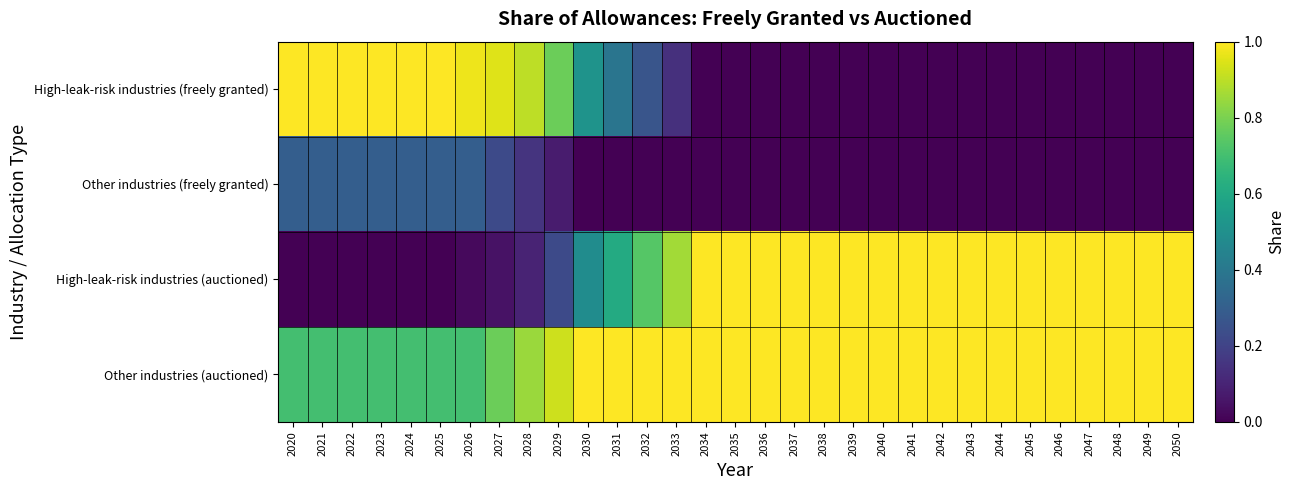

At which category is the sum across all series the highest?

2020